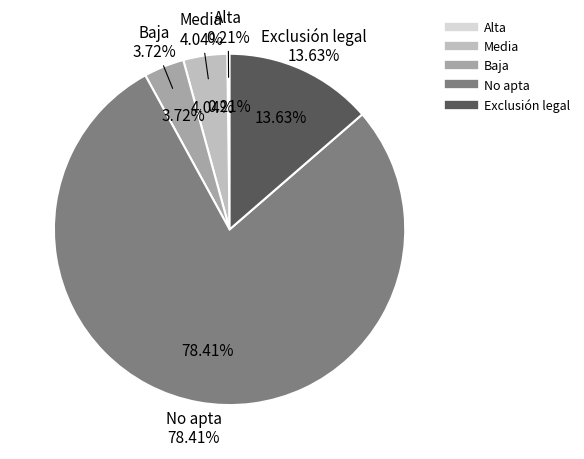

To the nearest percent, what portion does No apta represent?

78%